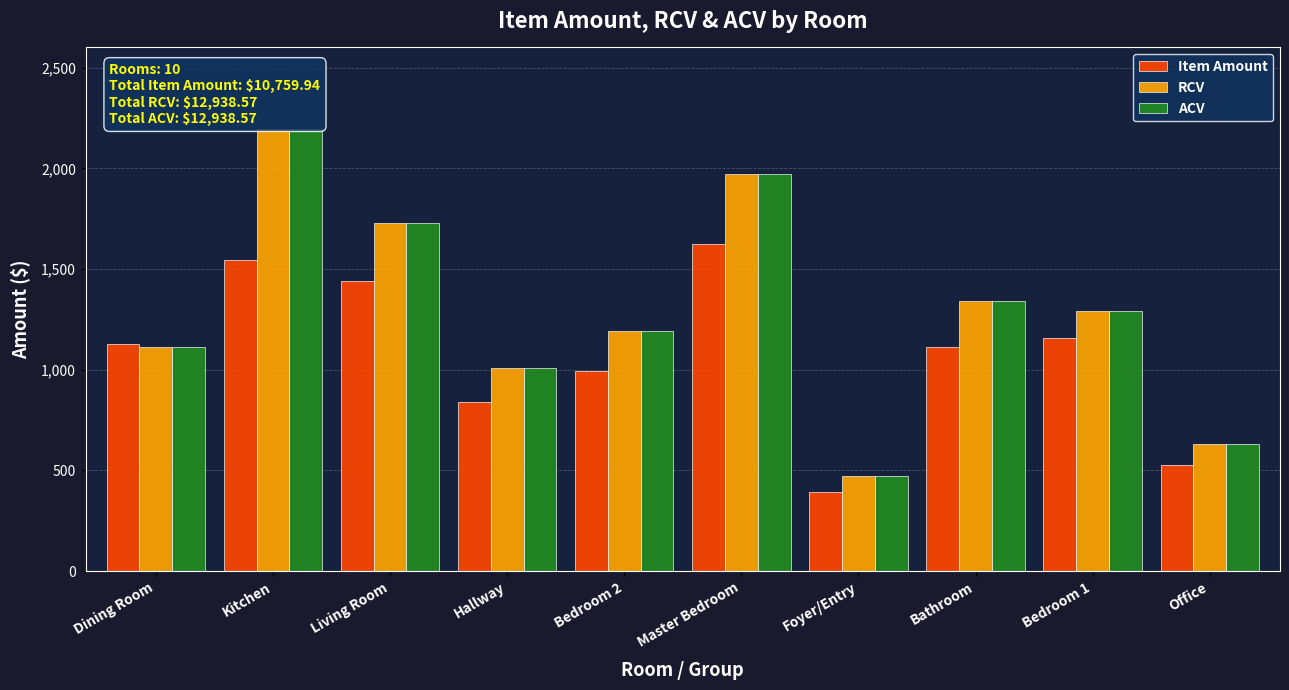

What is the lowest value of the ACV series?

474.5